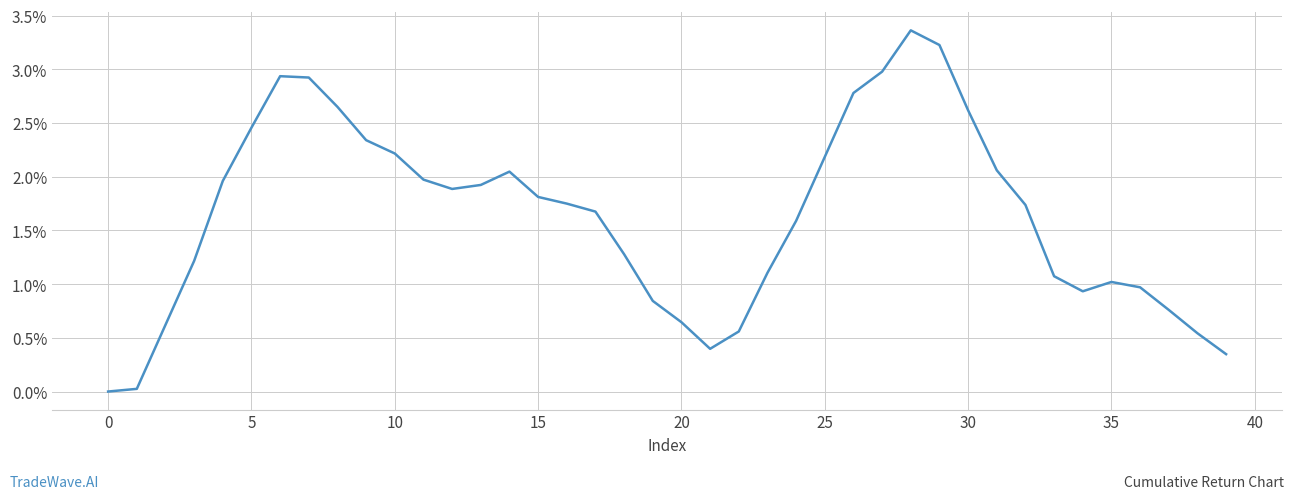

Which label corresponds to the largest value in the chart?

28